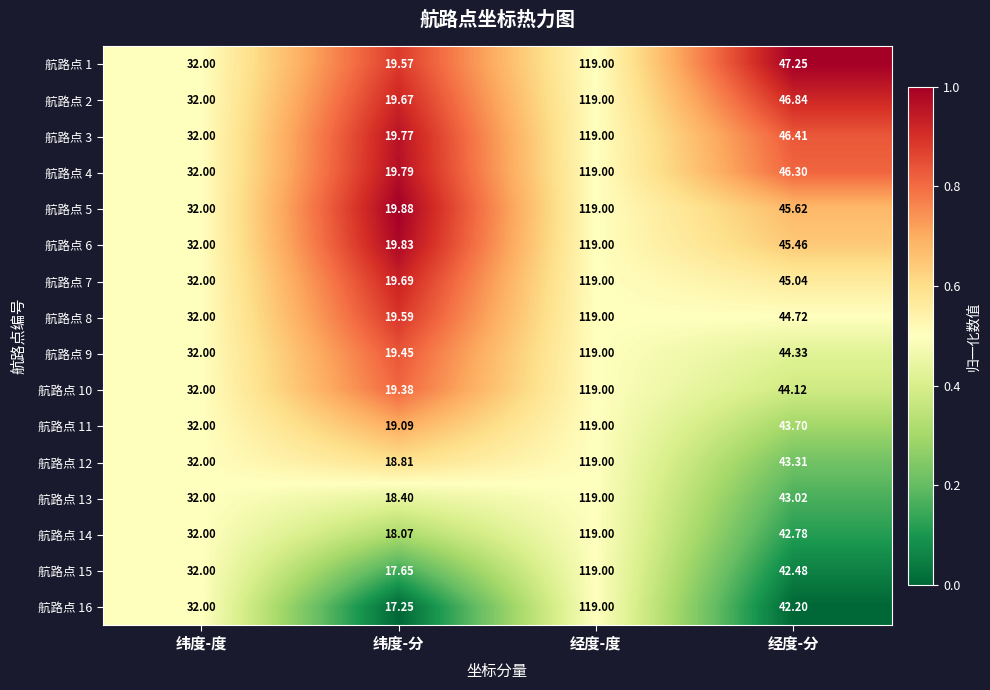

At which category does the chart reach its minimum across all series?

纬度-分